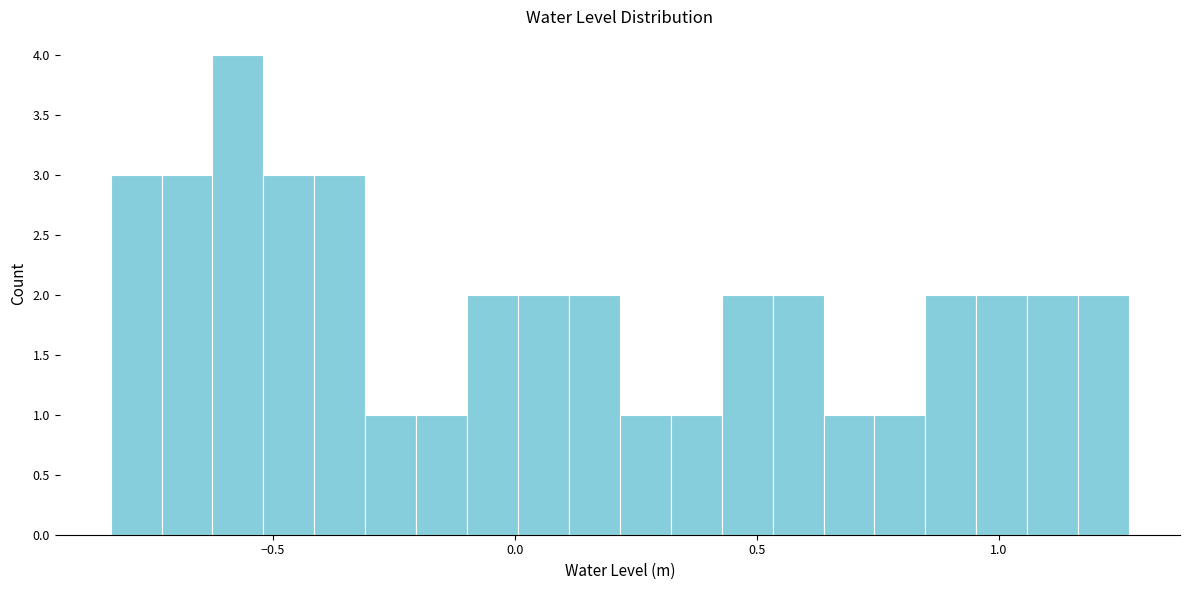

Around what value on the x-axis is the tallest bar? Give the approximate position of its centre, as read against the axis.

-0.55